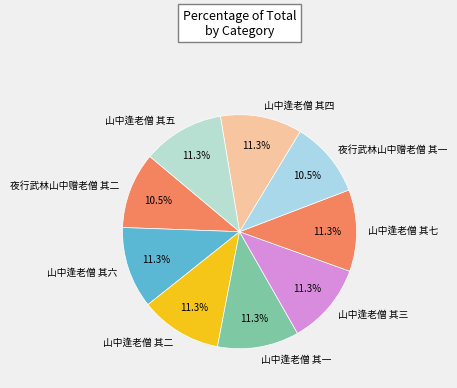

How many slices are in this pie chart?

9